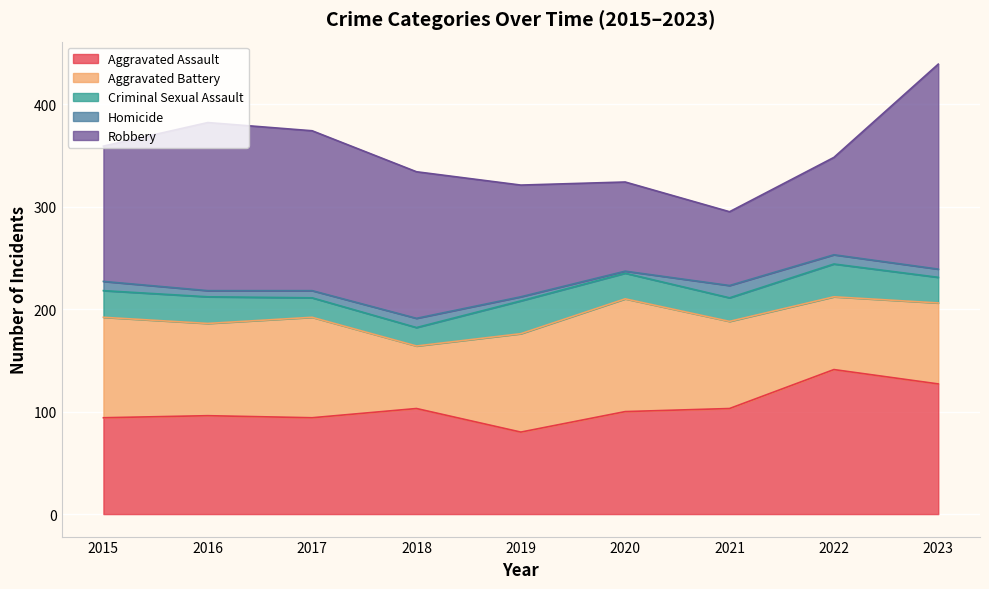

What is the minimum value shown in the chart?

2